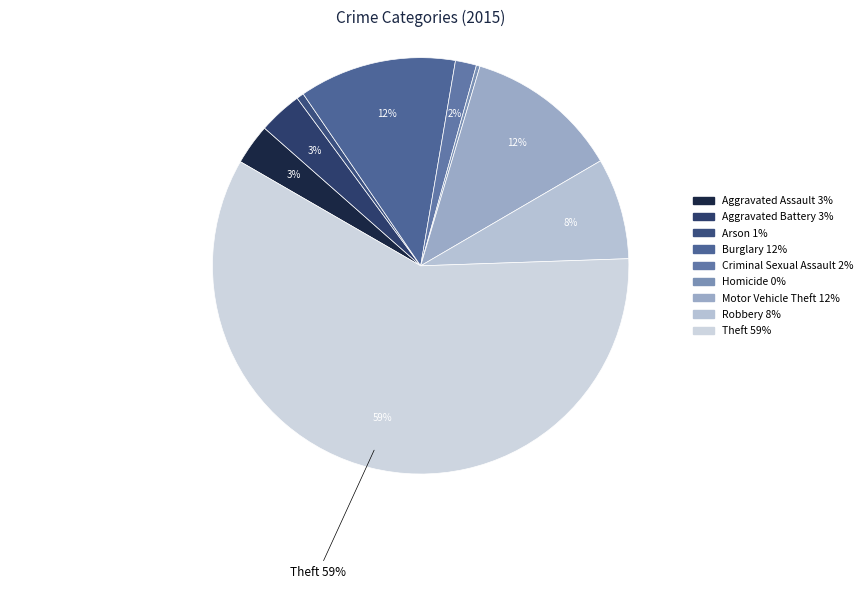

What is the smallest slice in the pie chart?

Homicide